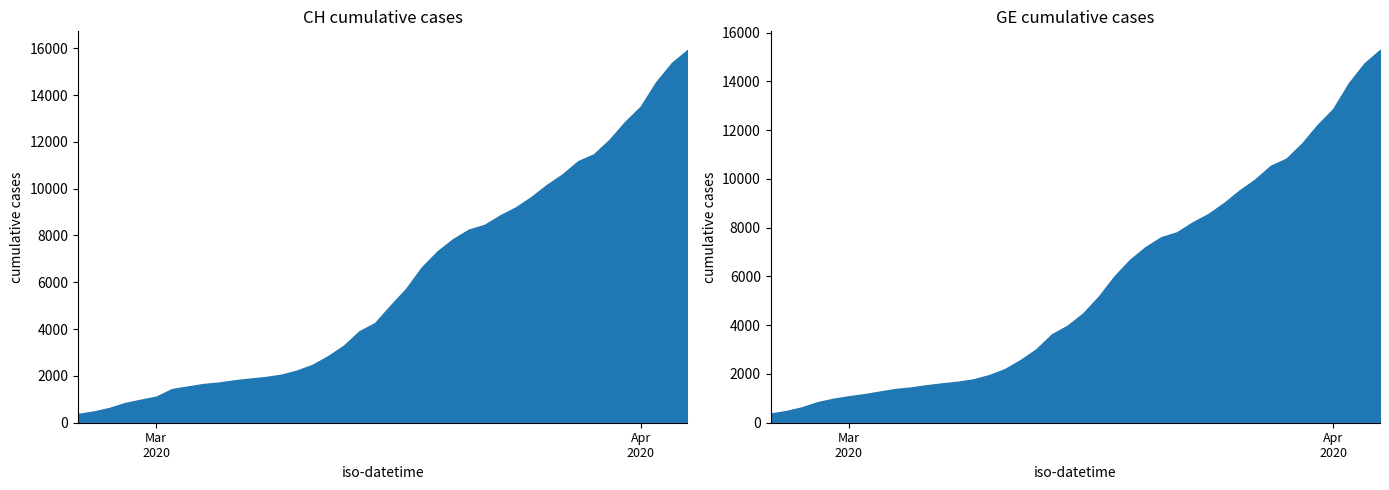

Is it true that GE equals 8213 at 27?

True